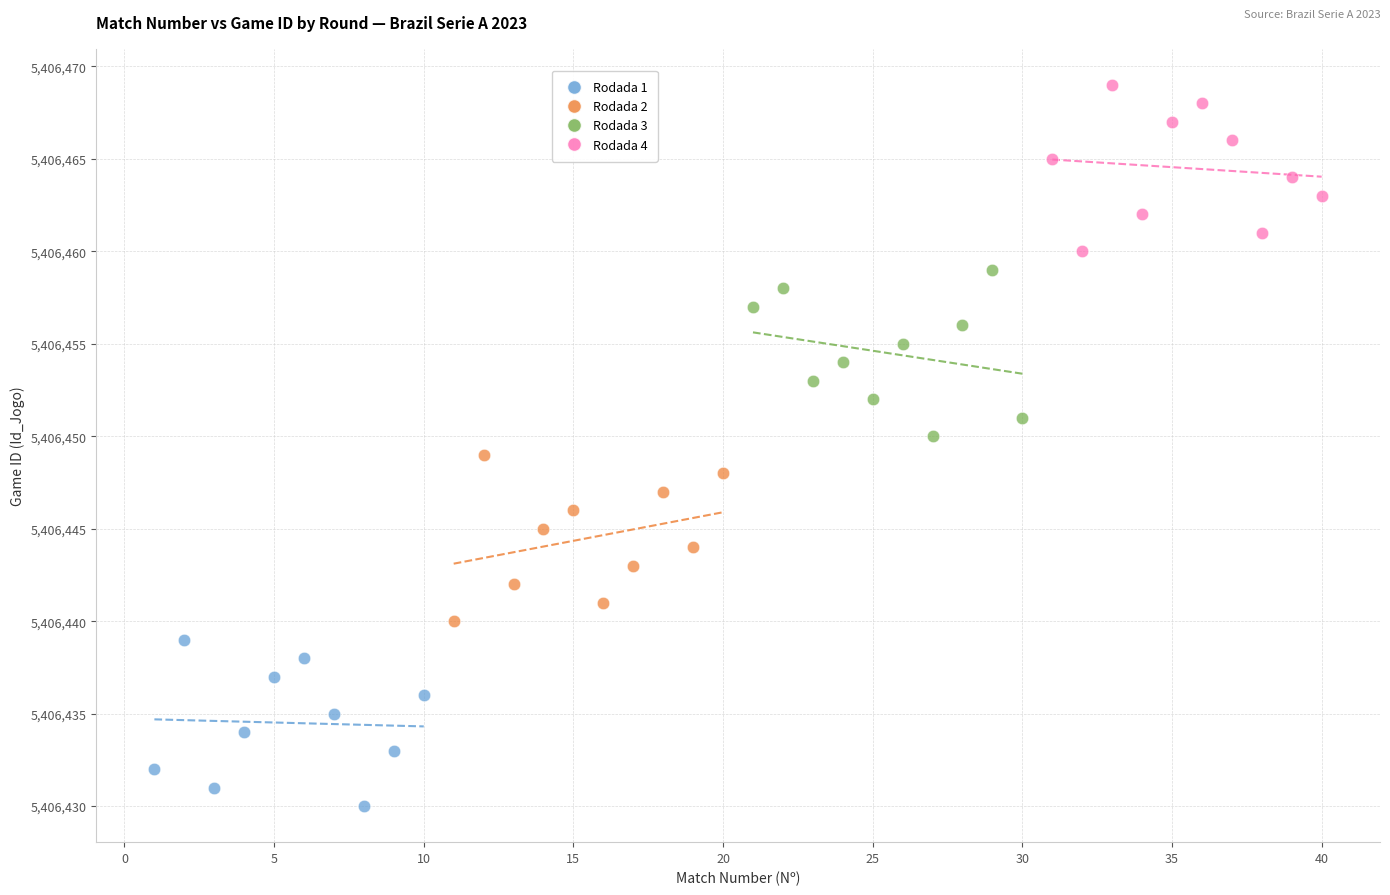

Which series reaches the minimum Y coordinate?

Rodada 1